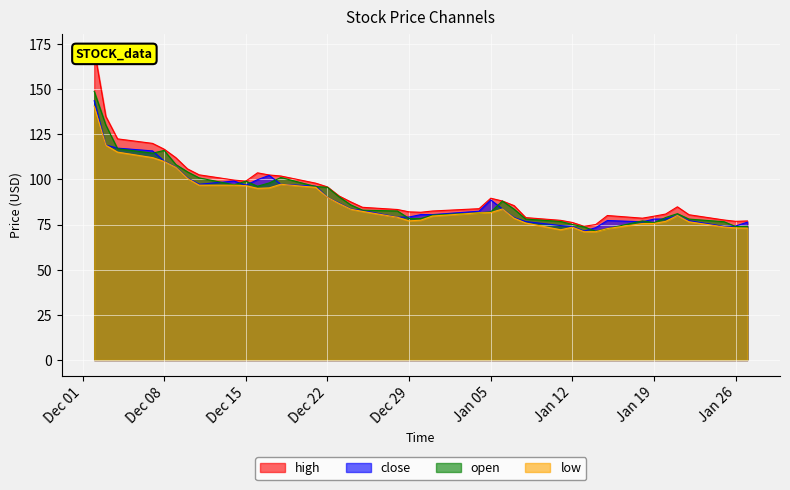

What is the maximum value for open?

148.7